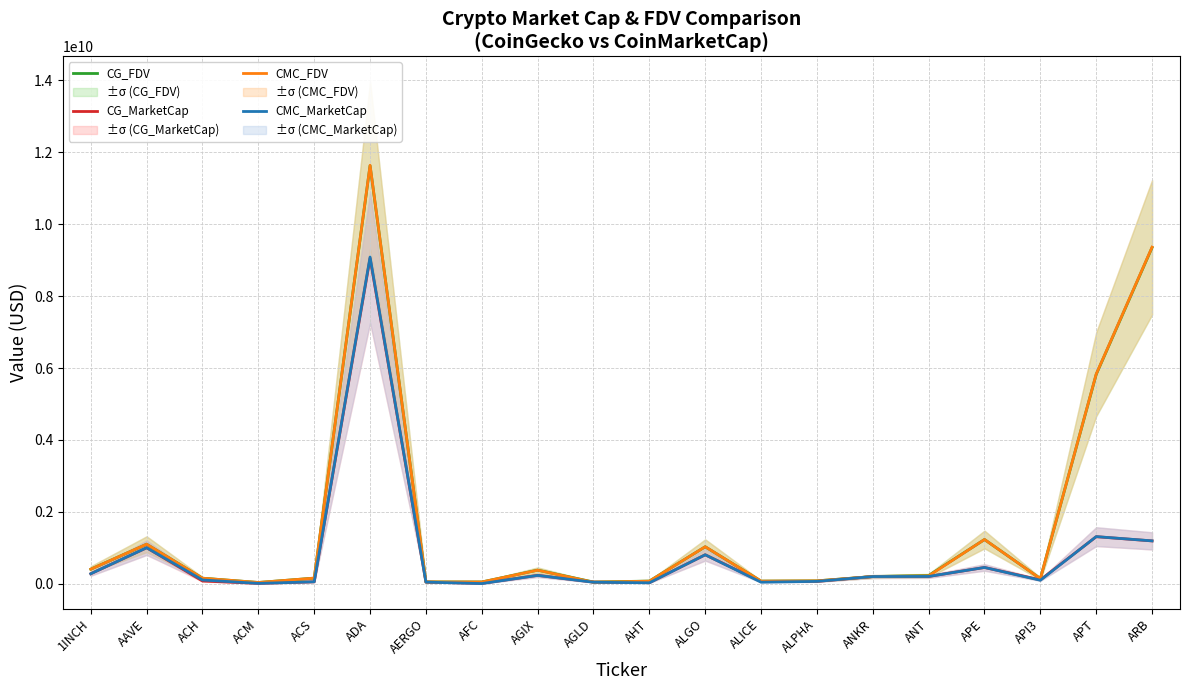

Between ANKR and 1INCH, which is larger?

1INCH